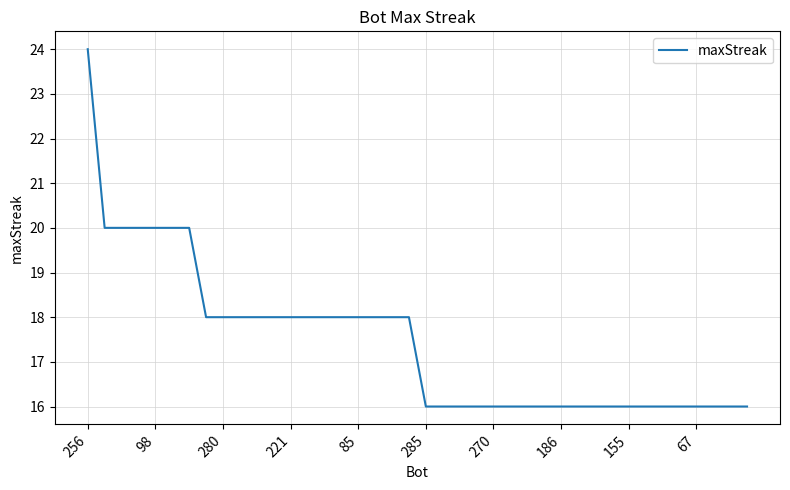

What is the smallest value displayed?

16